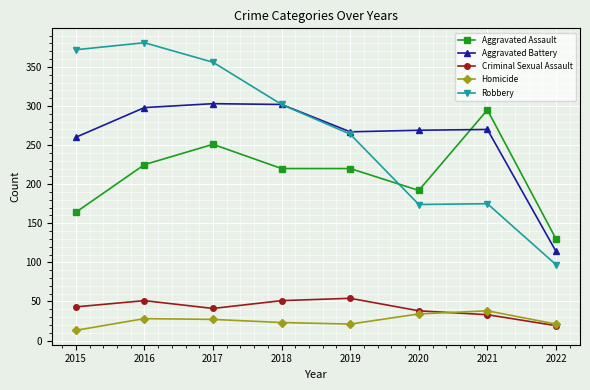

What is the total value across all series at 2017?

978